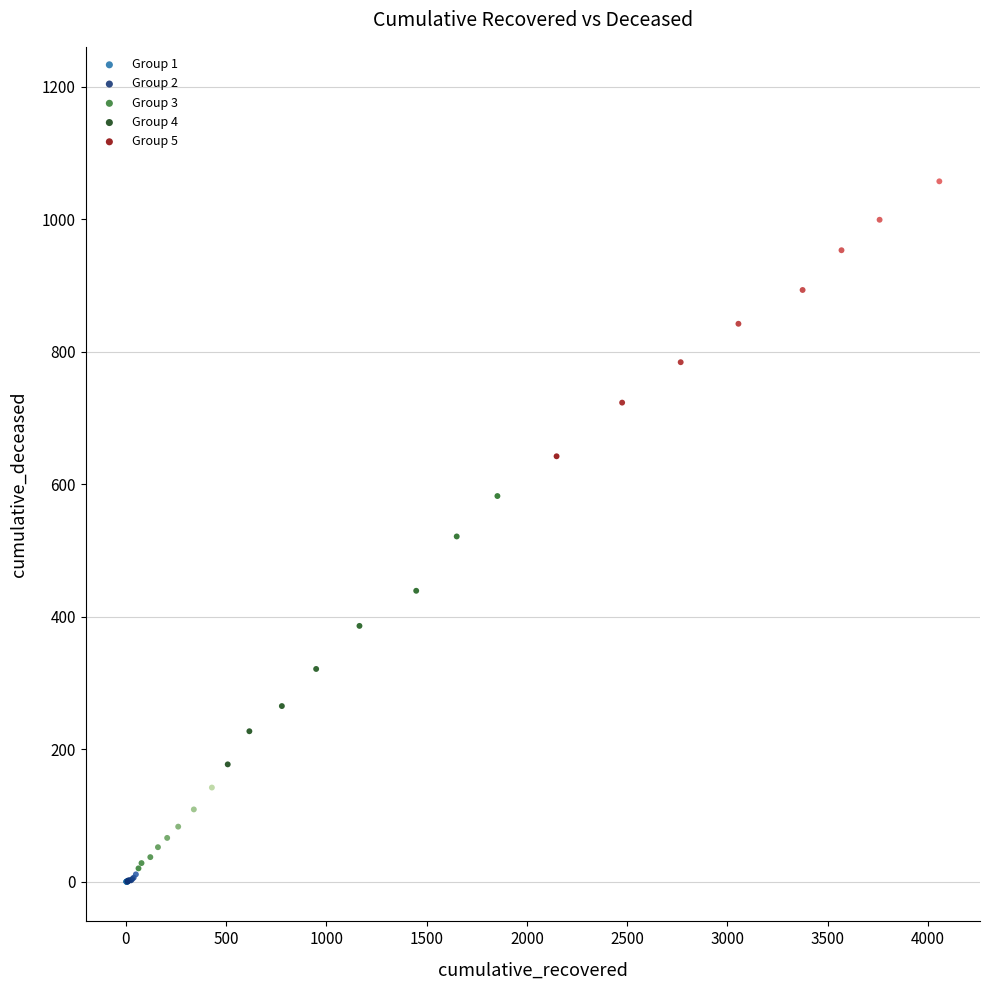

What are all the series names shown in the legend?

Group 1, Group 2, Group 3, Group 4, Group 5